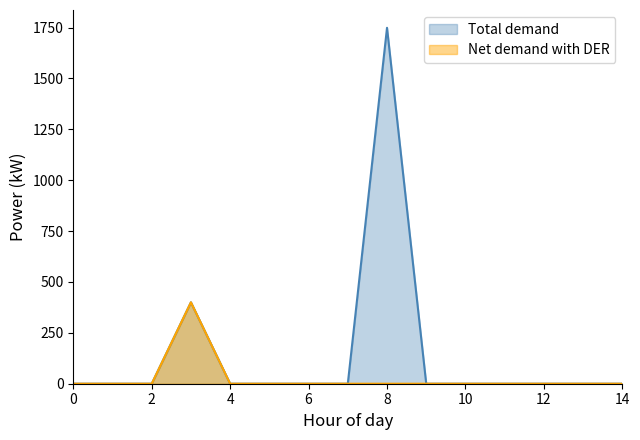

List the series in order of their overall mean, lowest first.

Net demand with DER, Total demand